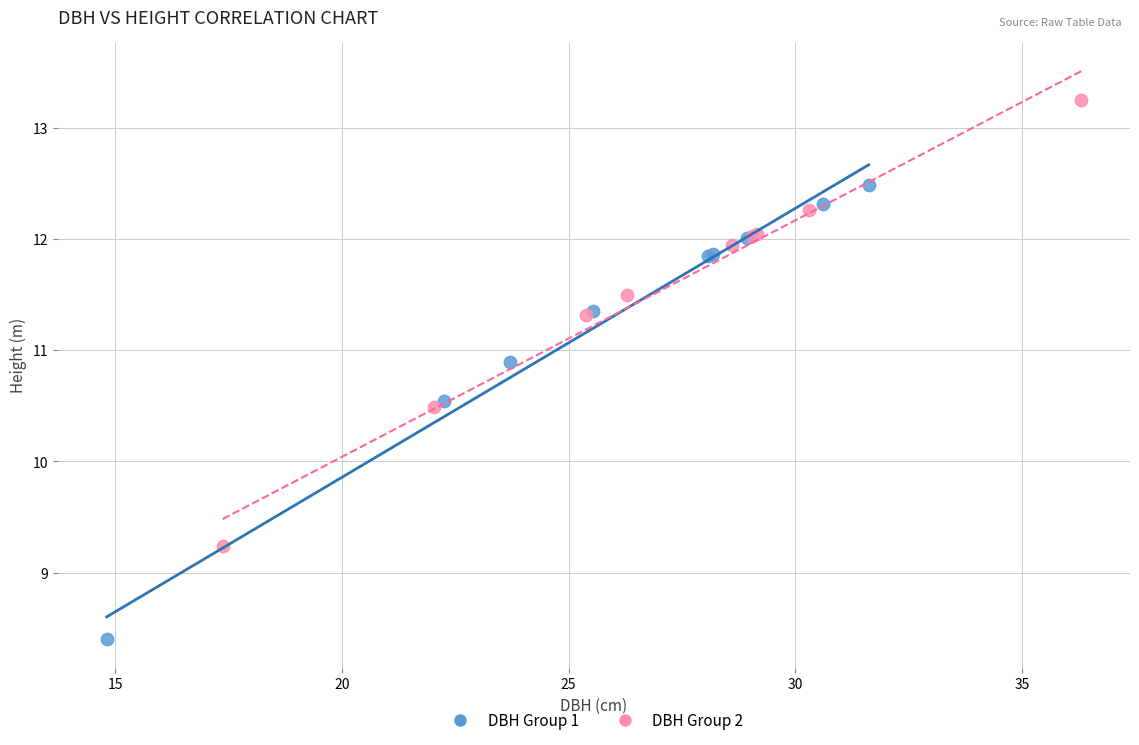

Which series reaches the minimum Y coordinate?

DBH Group 1